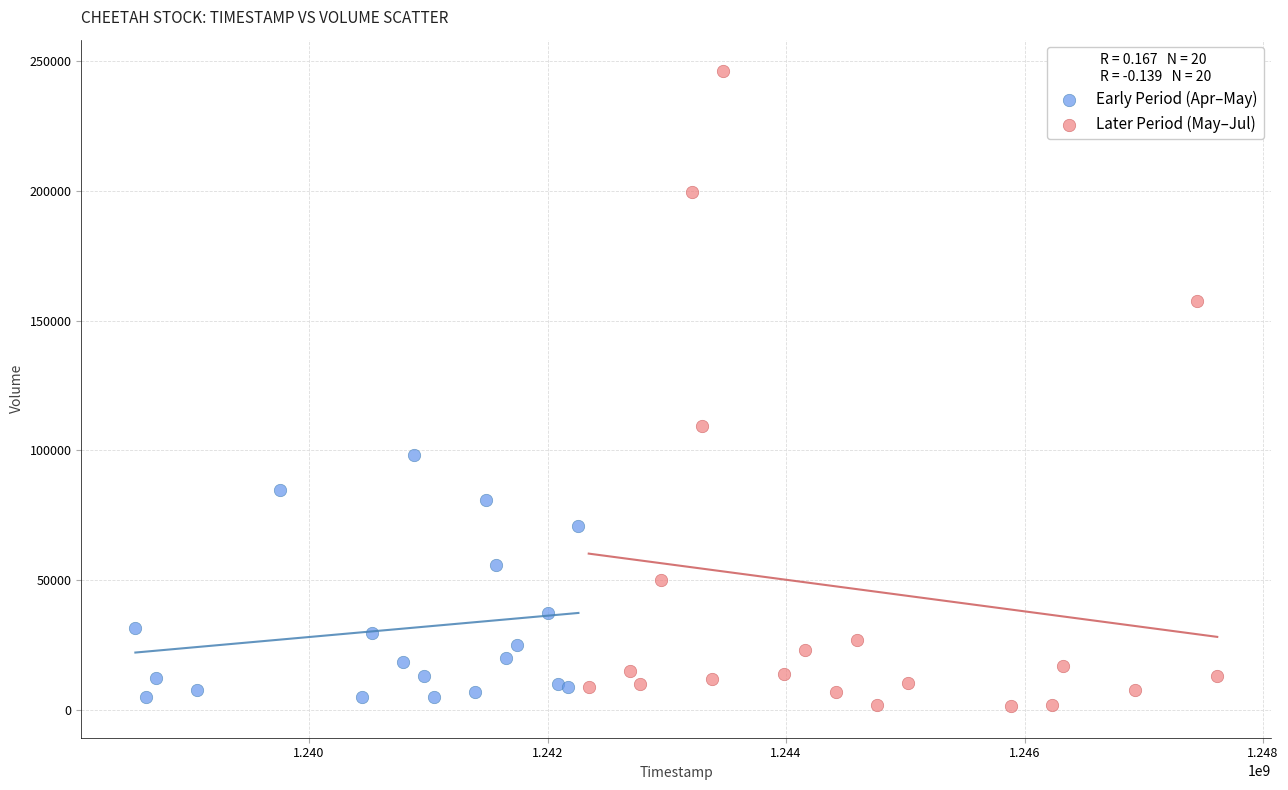

Which series reaches the maximum Y coordinate?

Later Period (May–Jul)